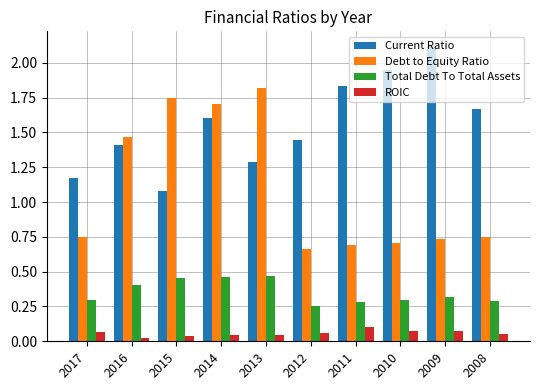

Which series changed the most between 2014 and 2010?

Debt to Equity Ratio